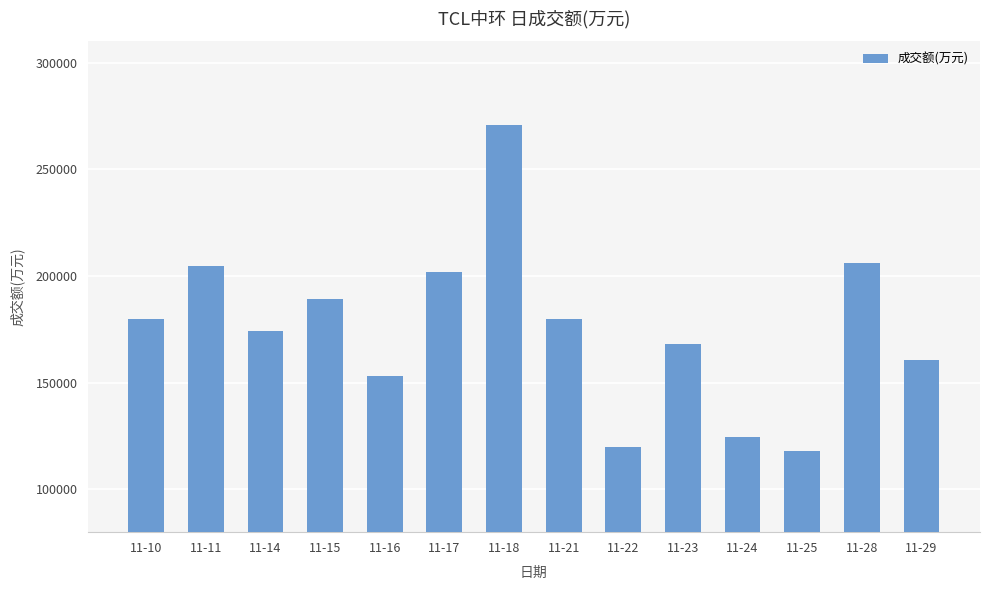

The value at 11-25 is 186139. True or false?

False